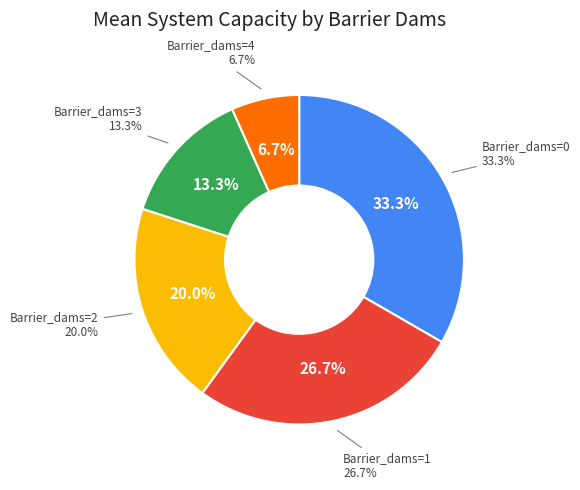

To the nearest percent, what percentage of the pie is 4?

7%